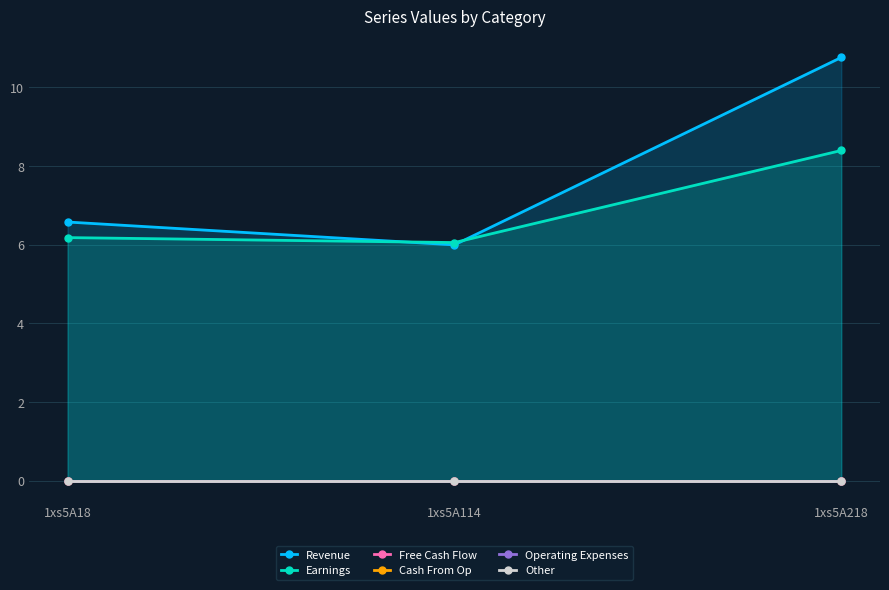

What is the spread (max minus min) of values at 1xs5A18?

6.6